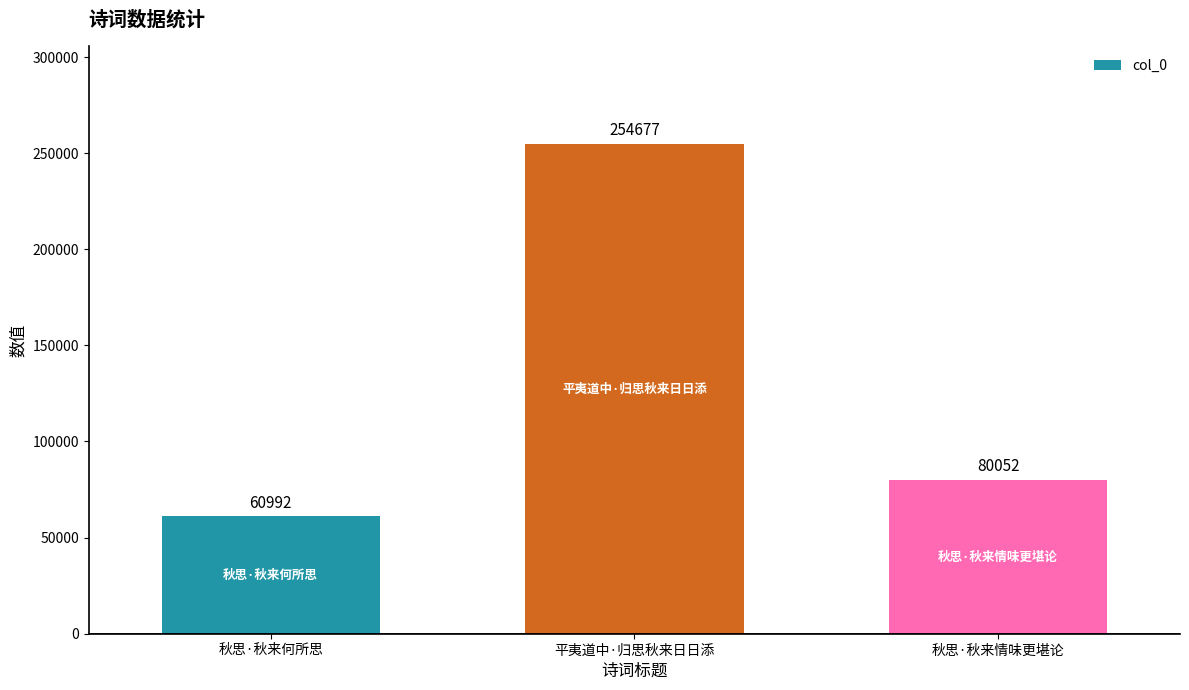

Which label corresponds to the smallest value in the chart?

秋思·秋来何所思